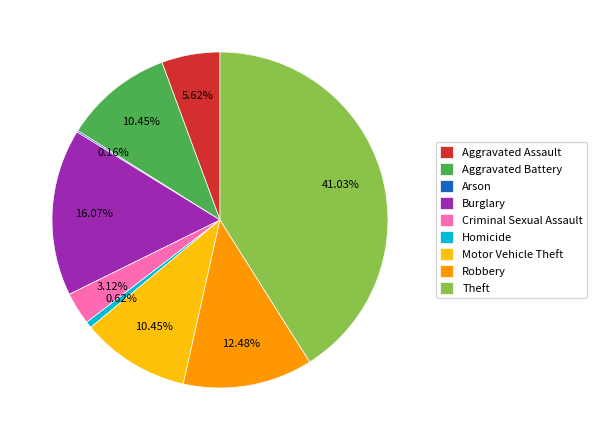

To the nearest percent, what percentage of the pie is Robbery?

12%